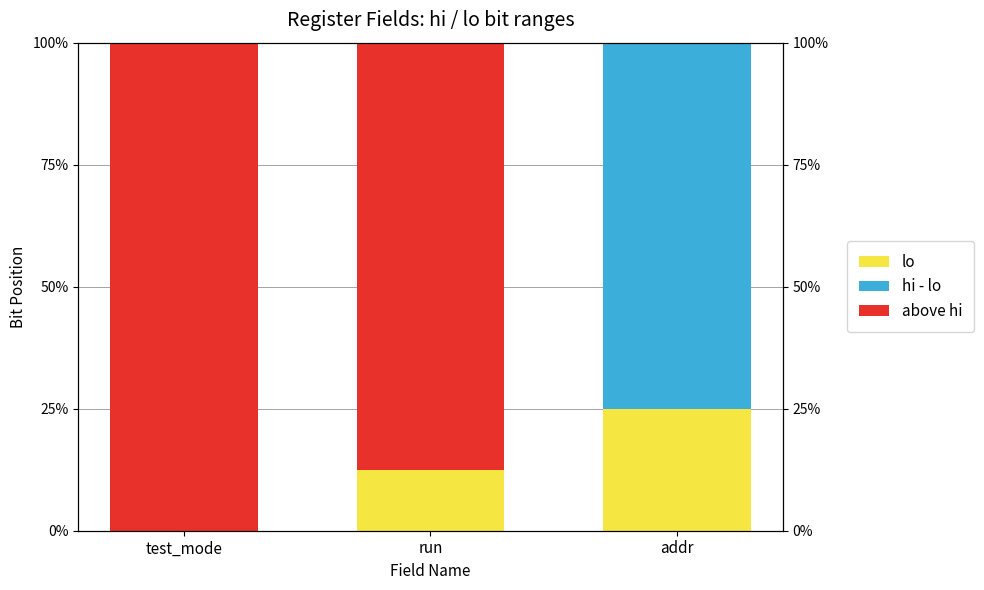

Reading left to right, extract all data points from this chart.

lo: 0.0	0.1	0.2
hi - lo: 0.0	0.0	0.8
above hi: 1.0	0.9	0.0